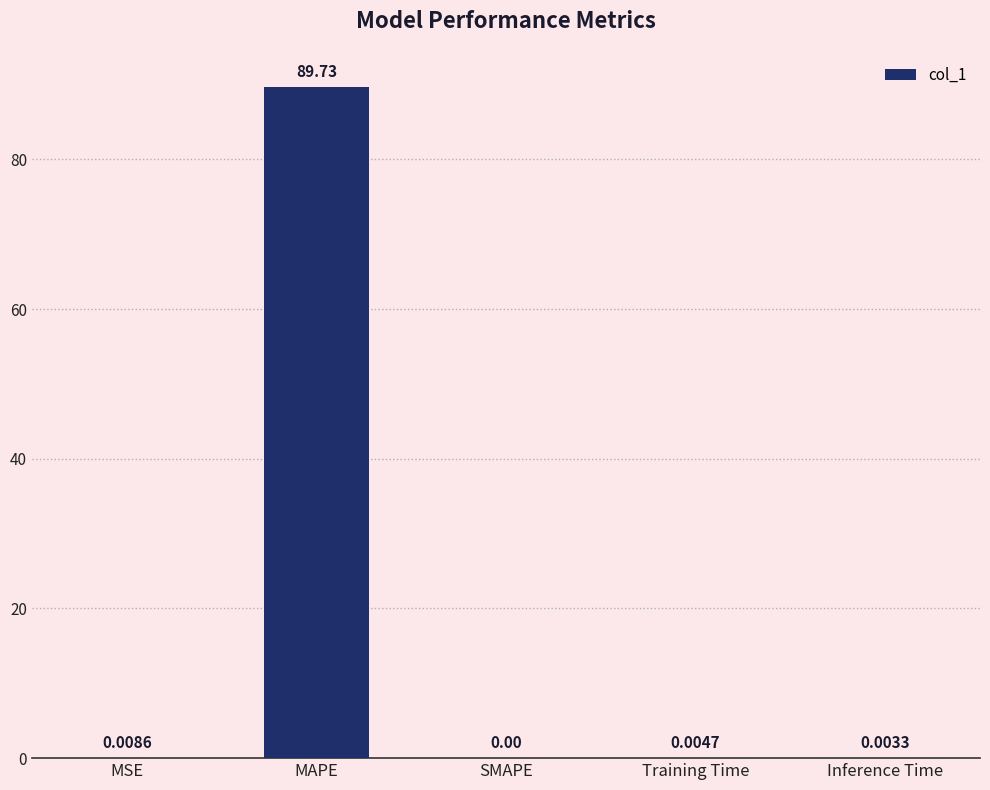

At which label is the value closest to 44?

MSE